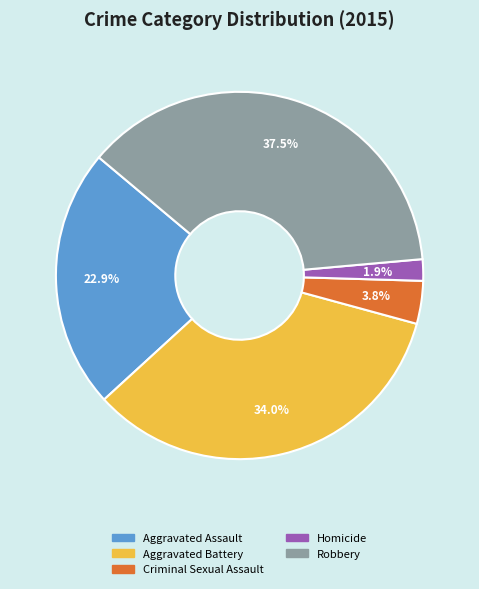

Which category has the smallest portion of the pie?

Homicide